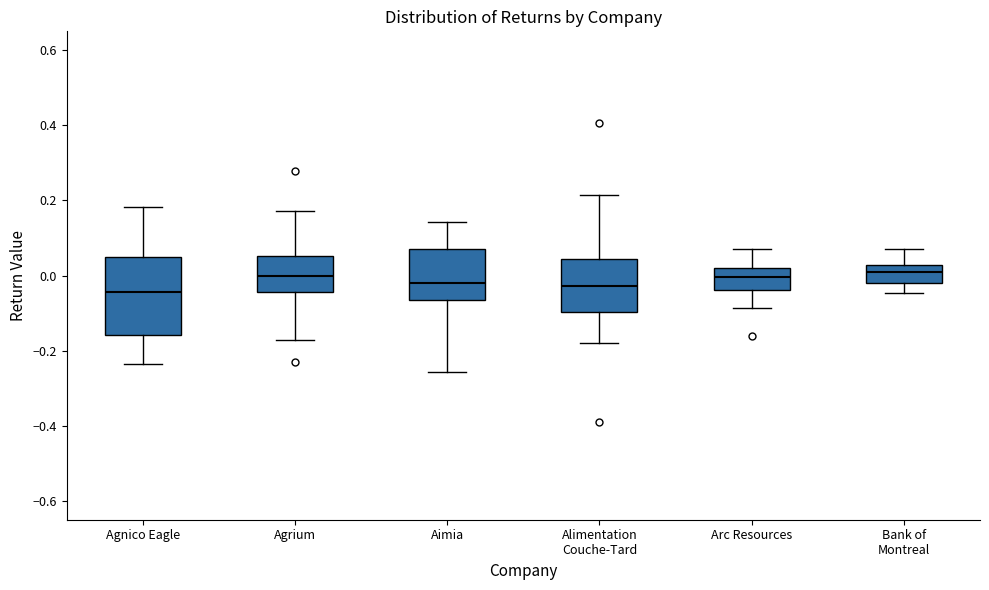

Comparing the boxes themselves (not the whiskers), which one is the tallest?

Agnico Eagle